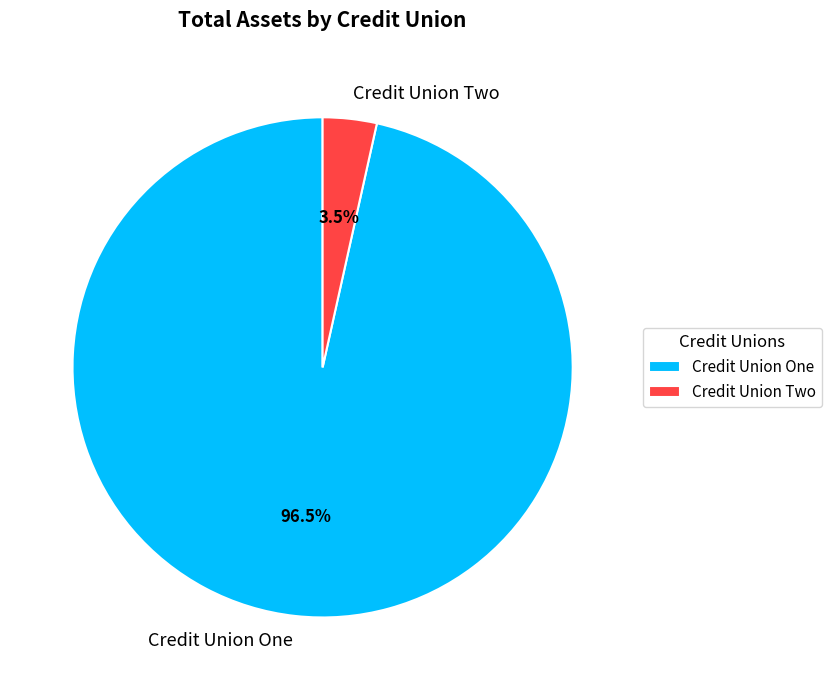

How many segments does this pie chart have?

2